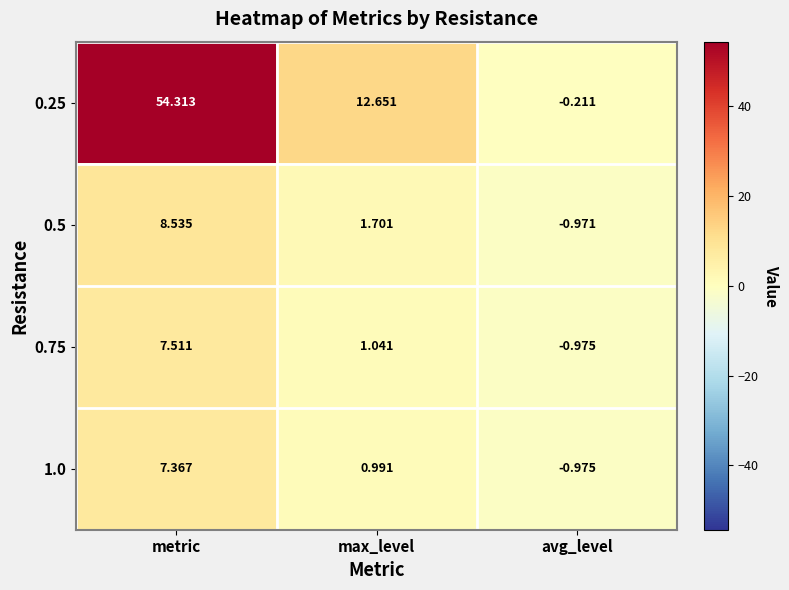

Which series has the largest total across all categories?

0.25